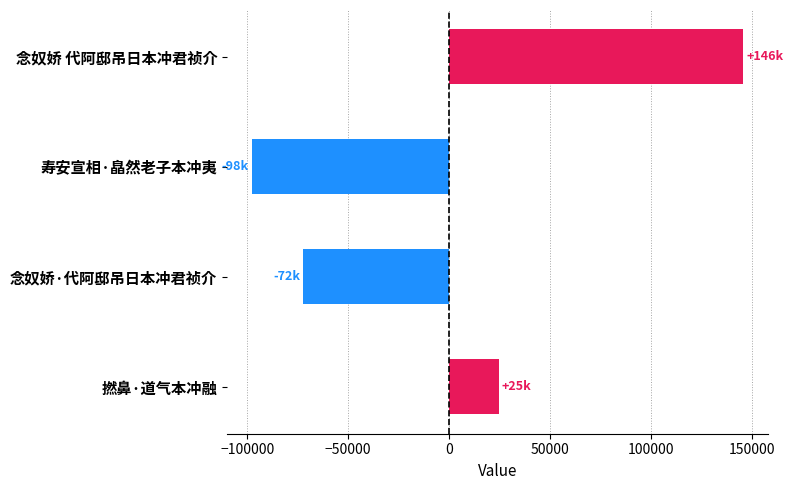

What is the label of the 3rd bar from the top?

念奴娇·代阿邸吊日本冲君祯介